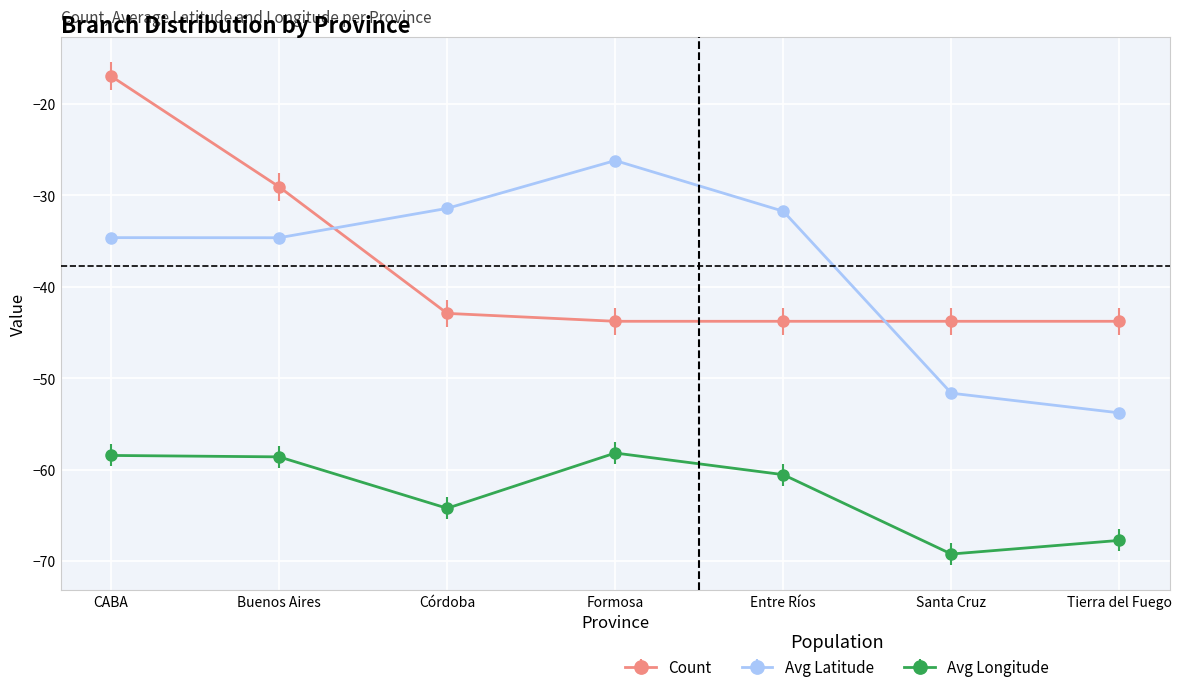

What is the spread (max minus min) of values at CABA?

41.5